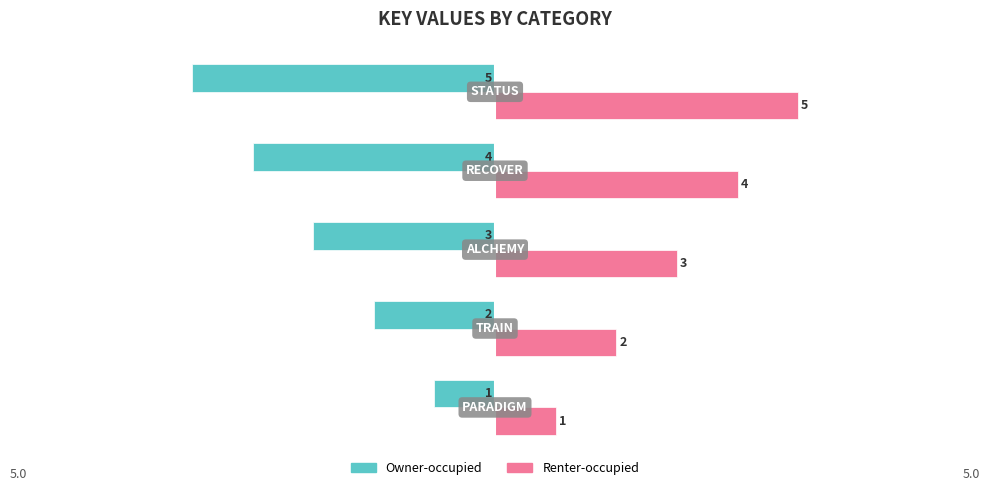

What is the greatest value displayed?

5